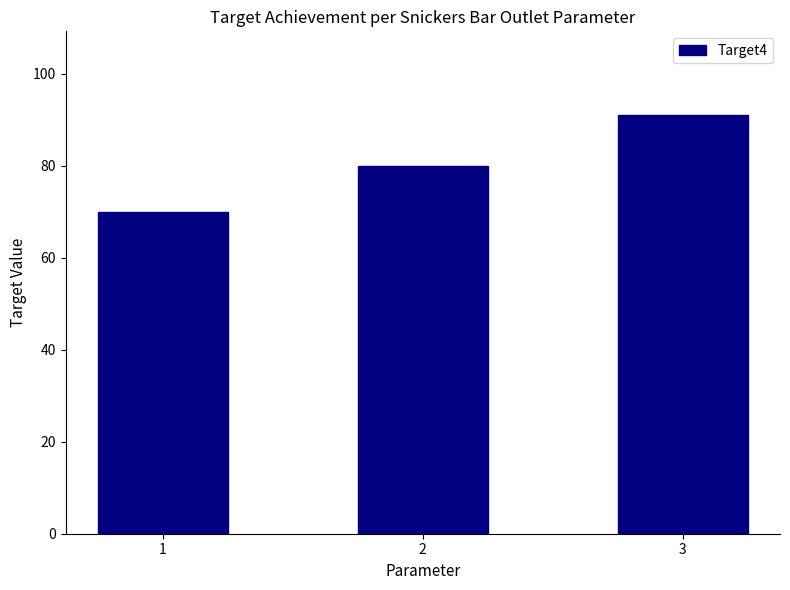

Which category has the lowest value across all series?

1